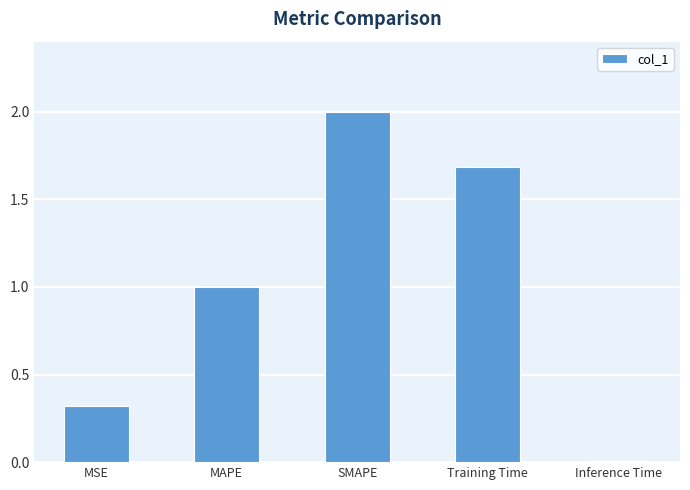

At which label is the value closest to 1?

MAPE